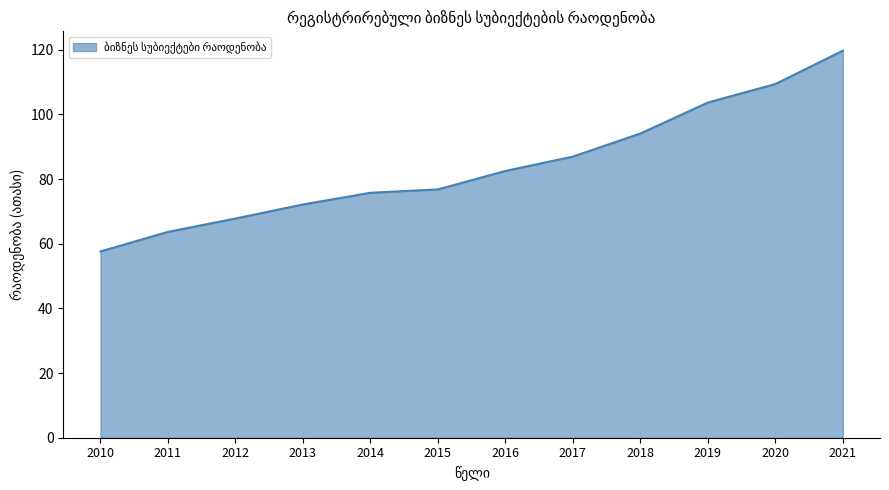

What is the sum of the values at 2013 and 2016?

154.7